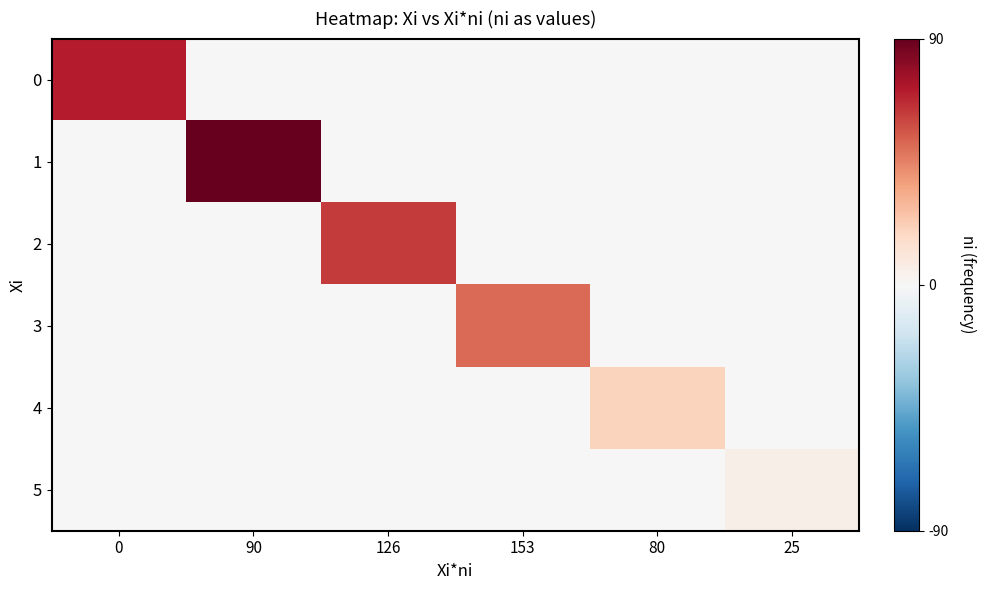

At which category is the sum across all series the highest?

90